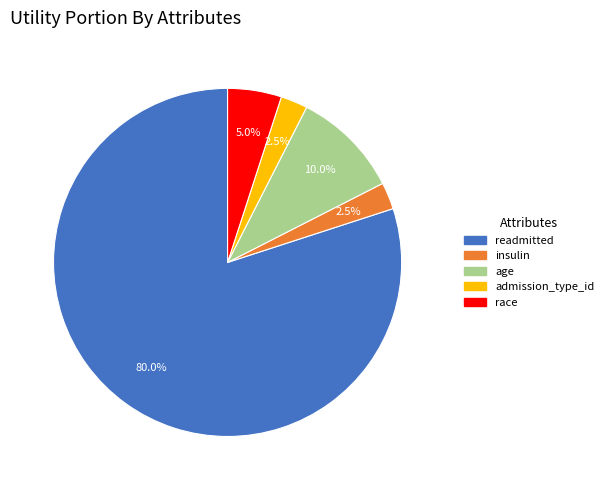

Which slice is the largest?

readmitted